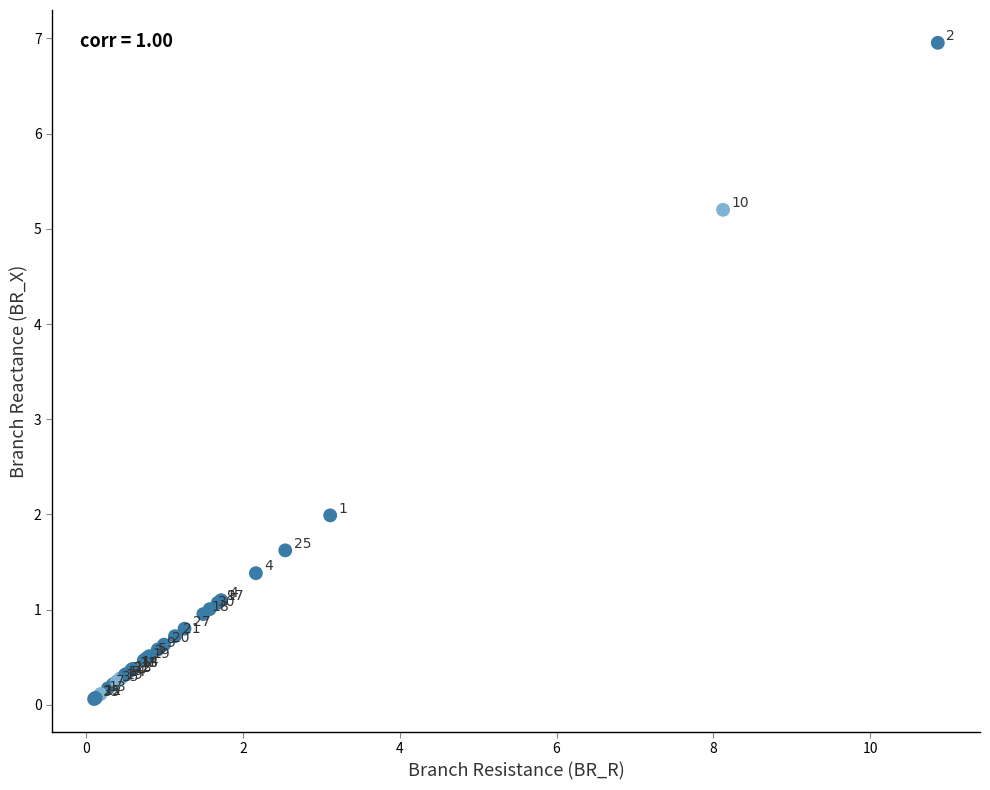

What Y value in the scatter plot is closest to 3?

2.0